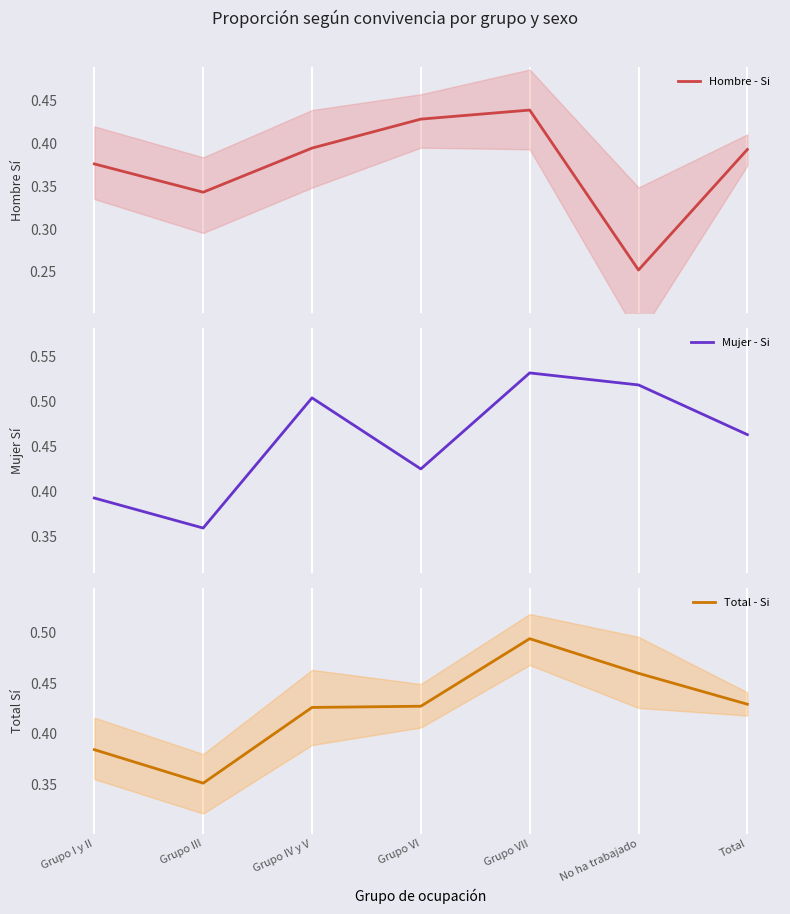

Between Grupo III and Grupo IV y V, which series saw the biggest shift?

Mujer - Si